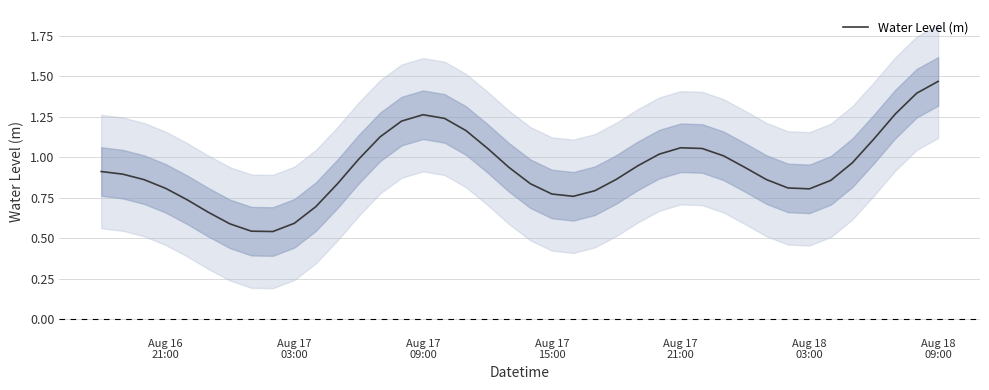

What is the smallest value displayed?

0.5